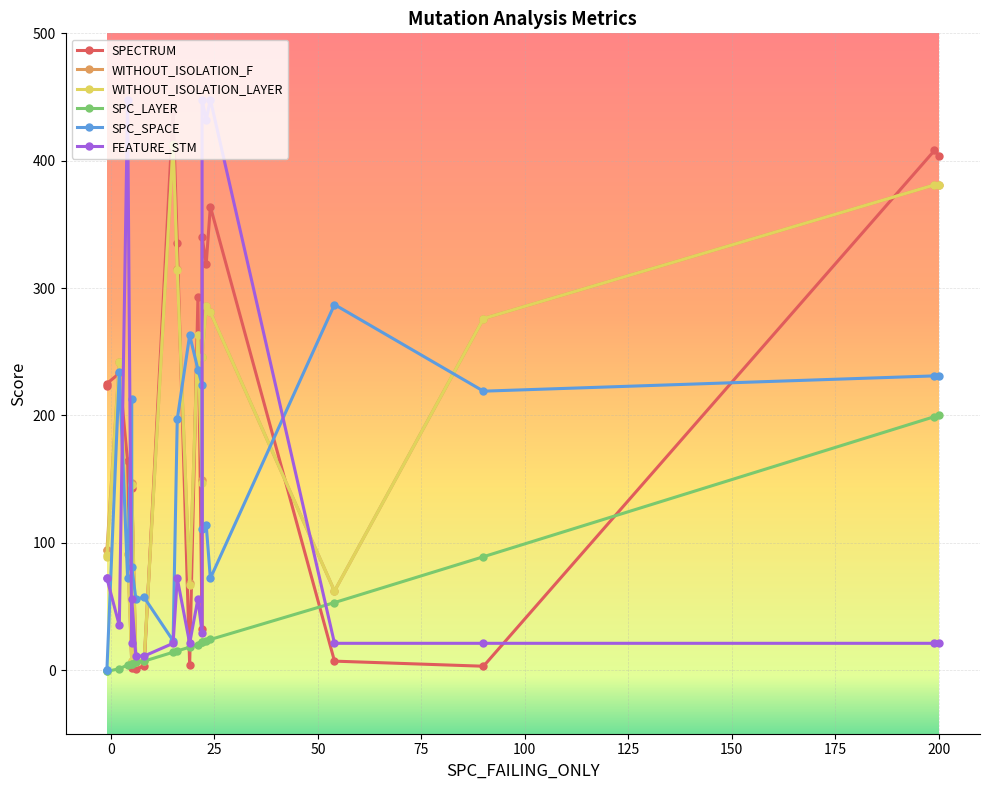

What is the lowest value of the WITHOUT_ISOLATION_F series?

6